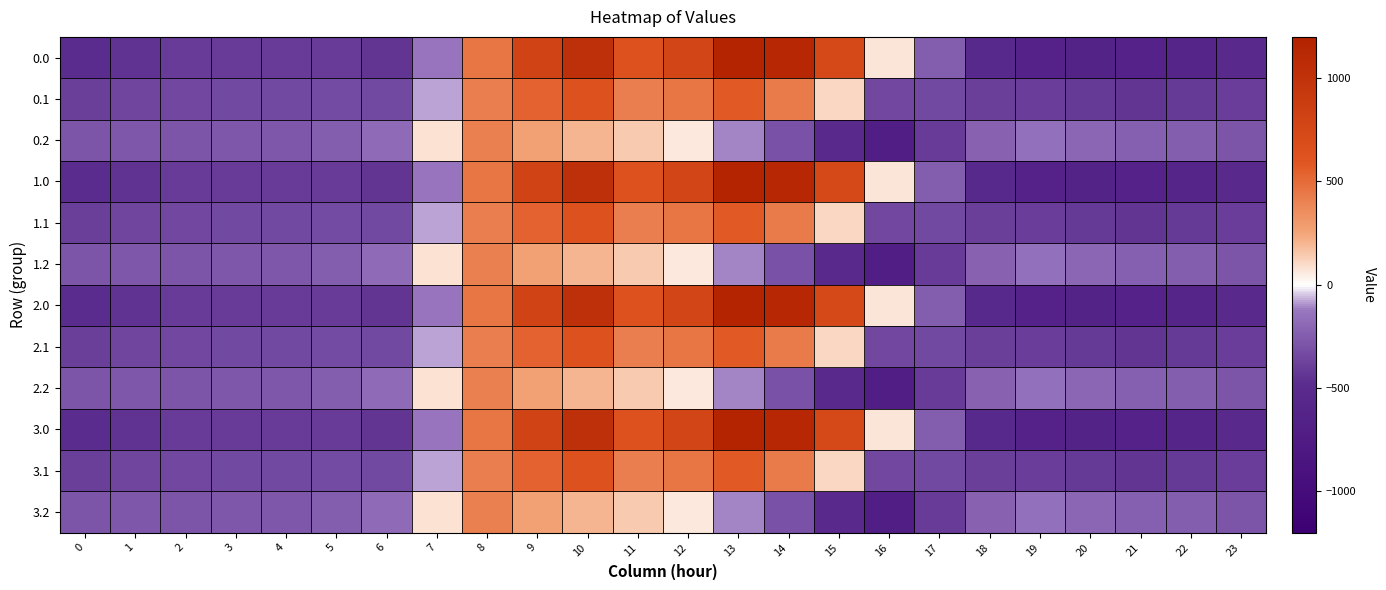

Which has a higher value, 15 or 19?

15